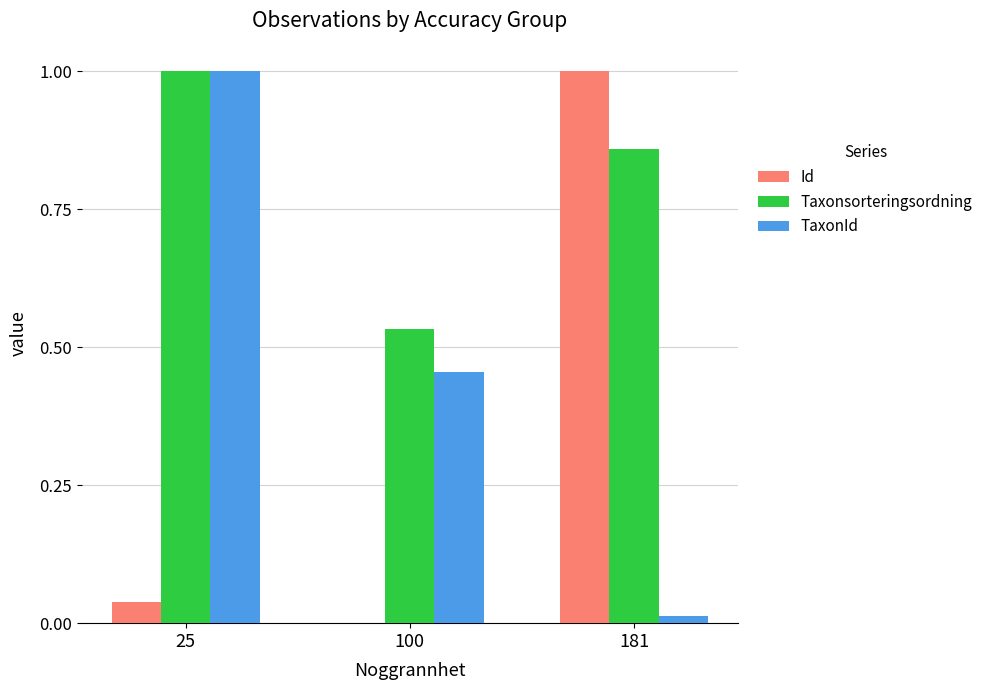

What are all the series names shown in the legend?

Id, Taxonsorteringsordning, TaxonId